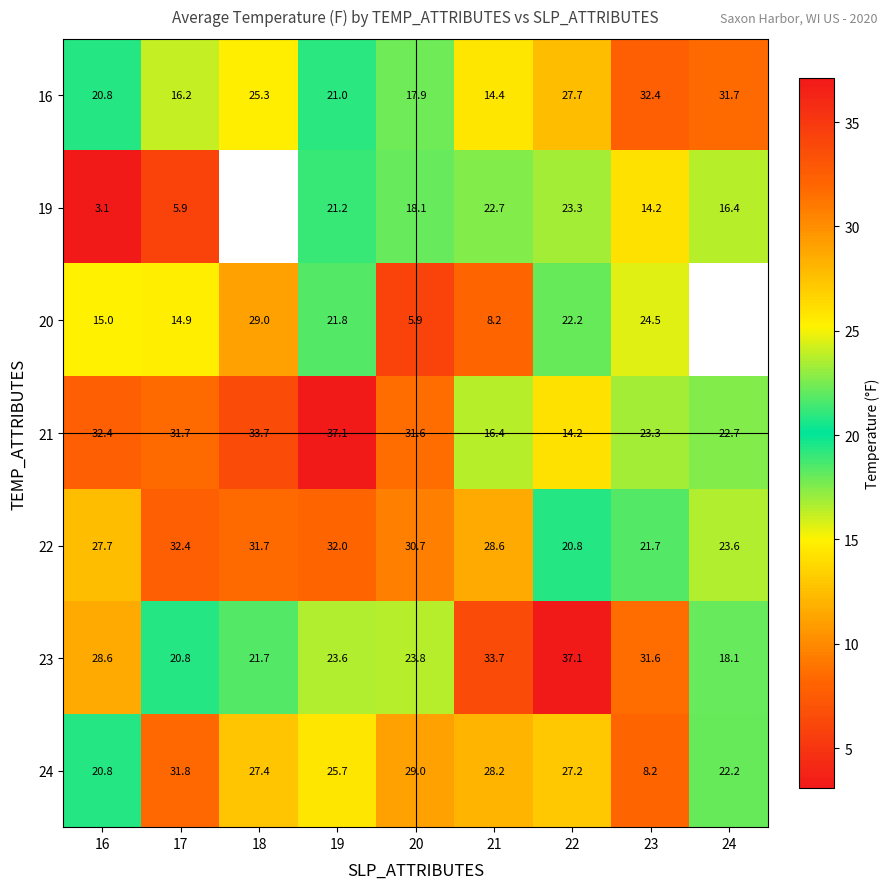

True or false: 20 has a value of 9.8 at 22.

False